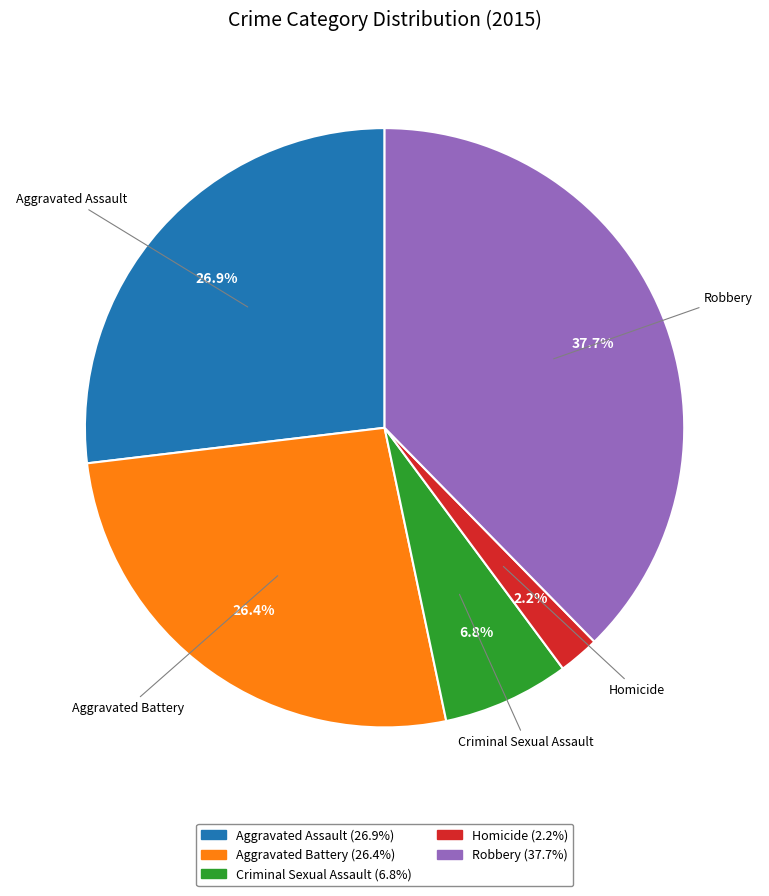

Is there any slice that represents more than half of the pie?

No